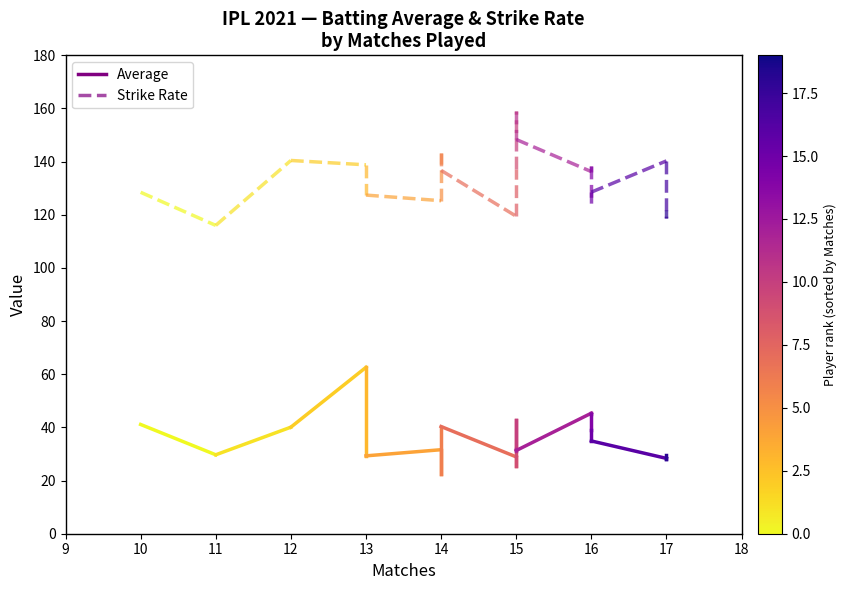

Is this an area chart (filled region under the line)?

No